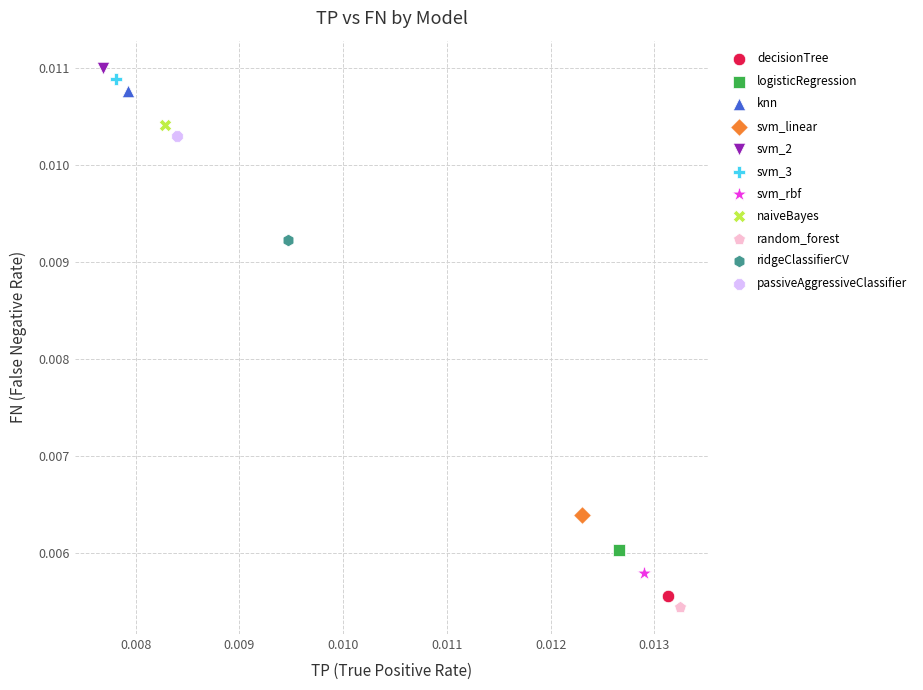

What are all the series names shown in the legend?

decisionTree, logisticRegression, knn, svm_linear, svm_2, svm_3, svm_rbf, naiveBayes, random_forest, ridgeClassifierCV, passiveAggressiveClassifier